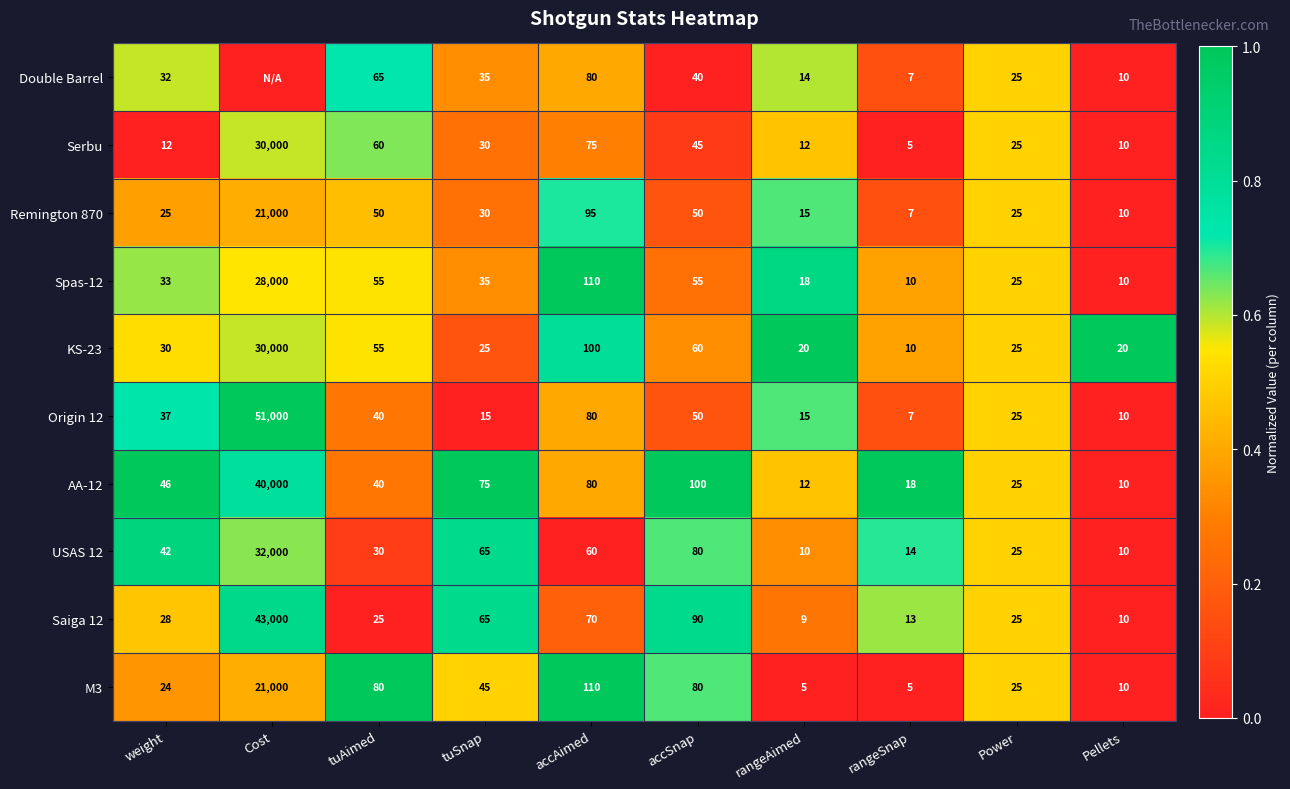

True or false: Remington 870 has a value of 21000 at Cost.

True